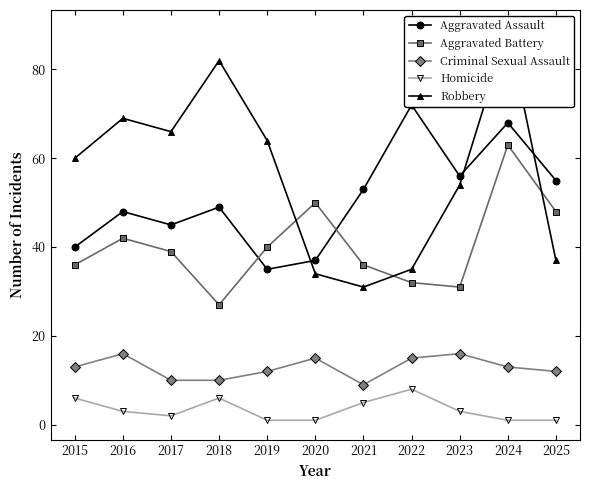

At which label does Criminal Sexual Assault reach its peak?

2016